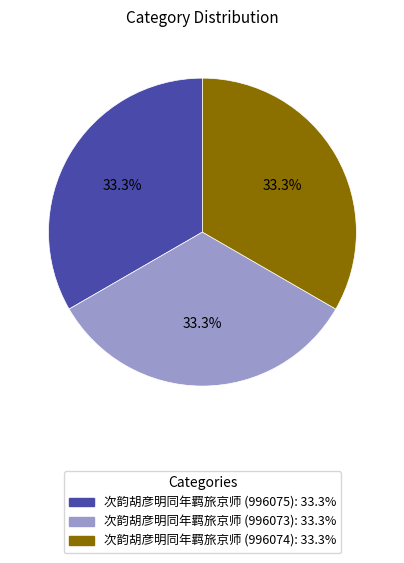

Is there any slice that represents more than half of the pie?

No